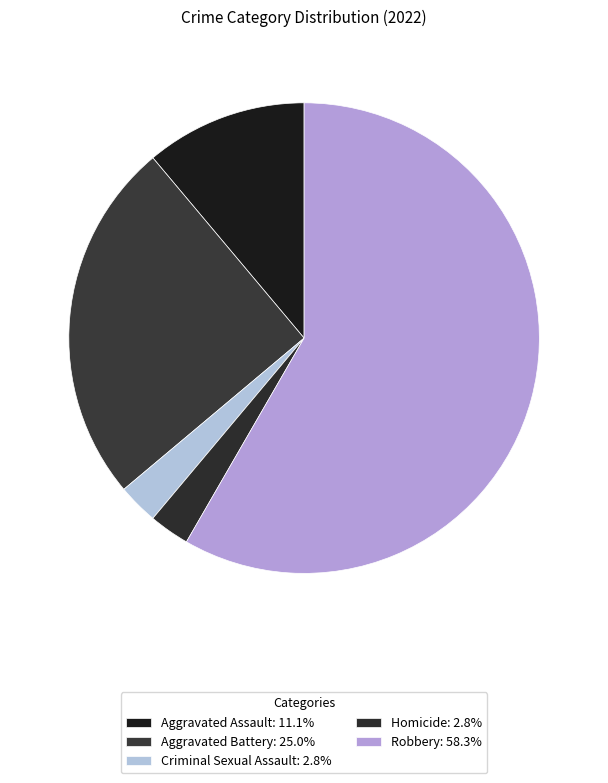

Combined, do Criminal Sexual Assault and Homicide account for over 50%?

No